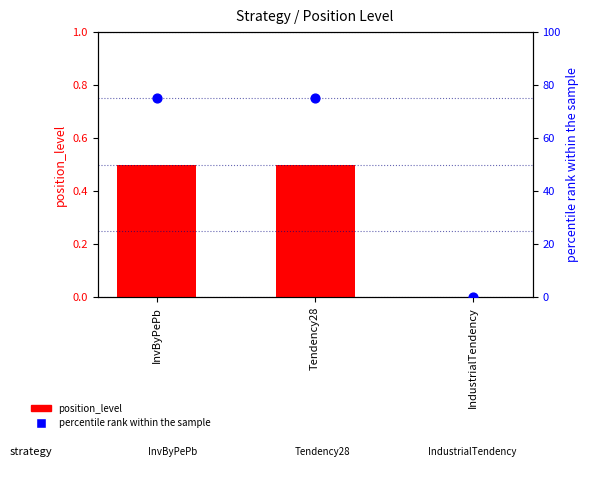

Which series has the widest spread of Y values?

percentile rank within the sample